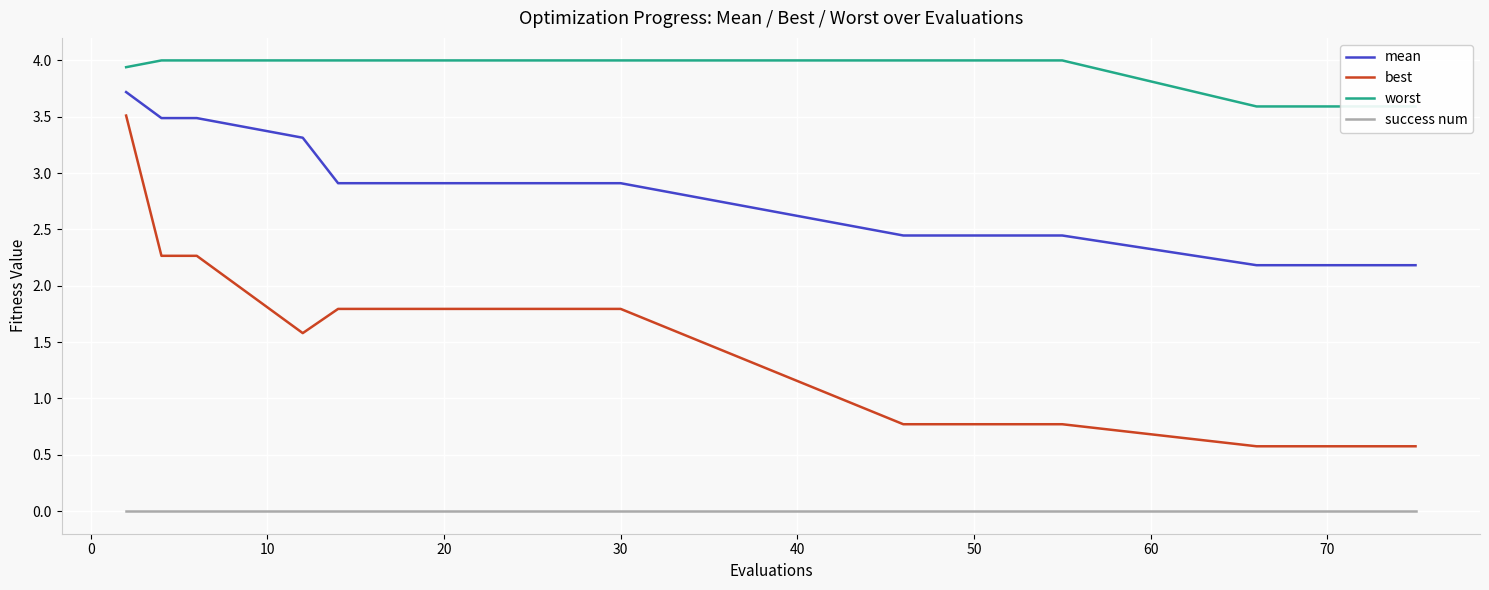

True or false: success num and mean cross at least once.

False